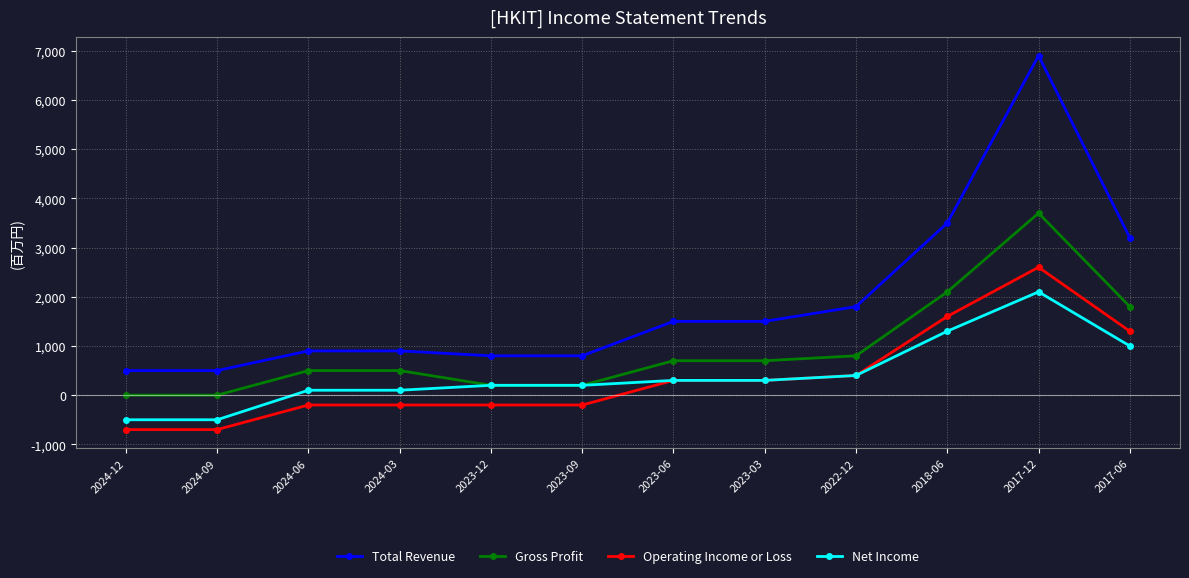

The value of Operating Income or Loss at 2024-06 is -200. True or false?

True